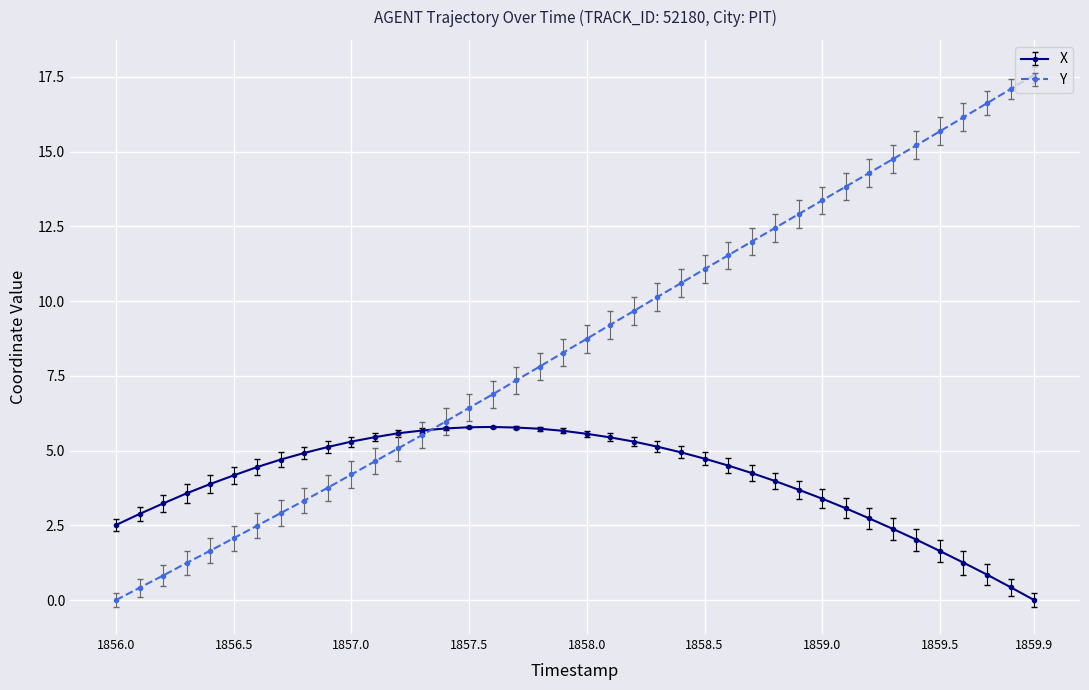

What is the value of the Y point at the 16th from the left?

6.4